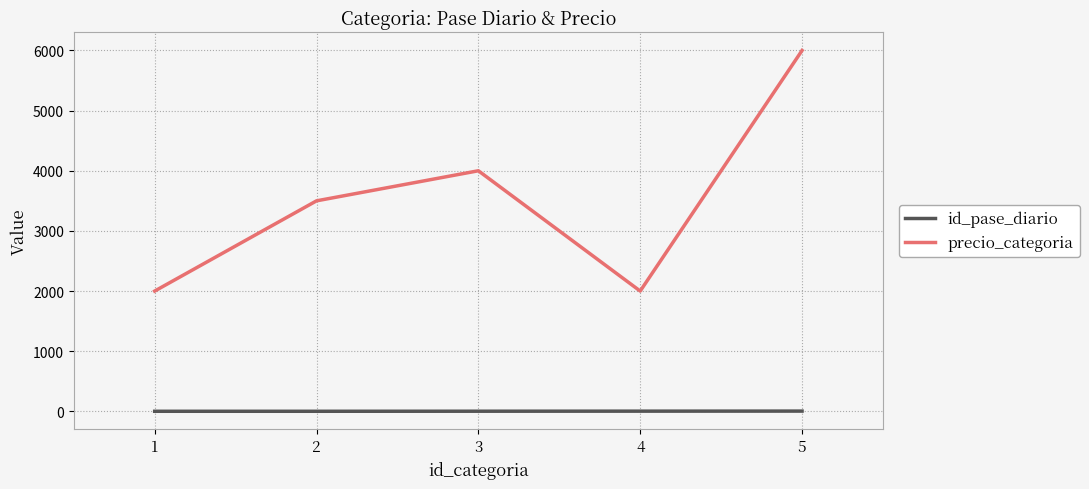

Which series changed the most between 3 and 5?

precio_categoria